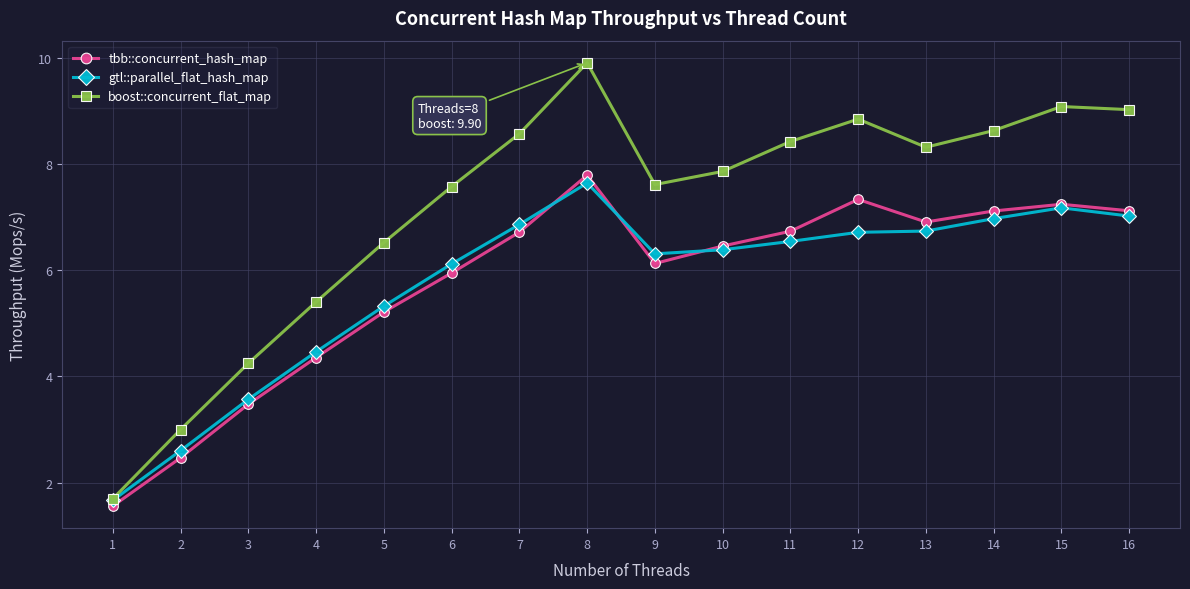

Read the boost::concurrent_flat_map value at 11.

8.4